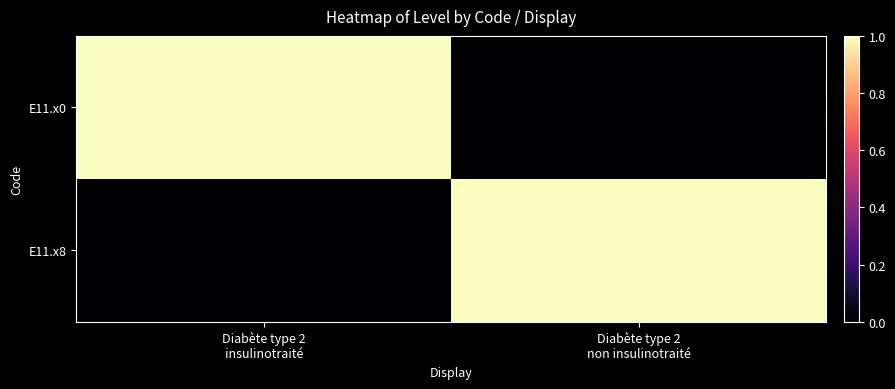

Between Diabète type 2
insulinotraité and Diabète type 2
non insulinotraité, which is larger?

Diabète type 2
insulinotraité